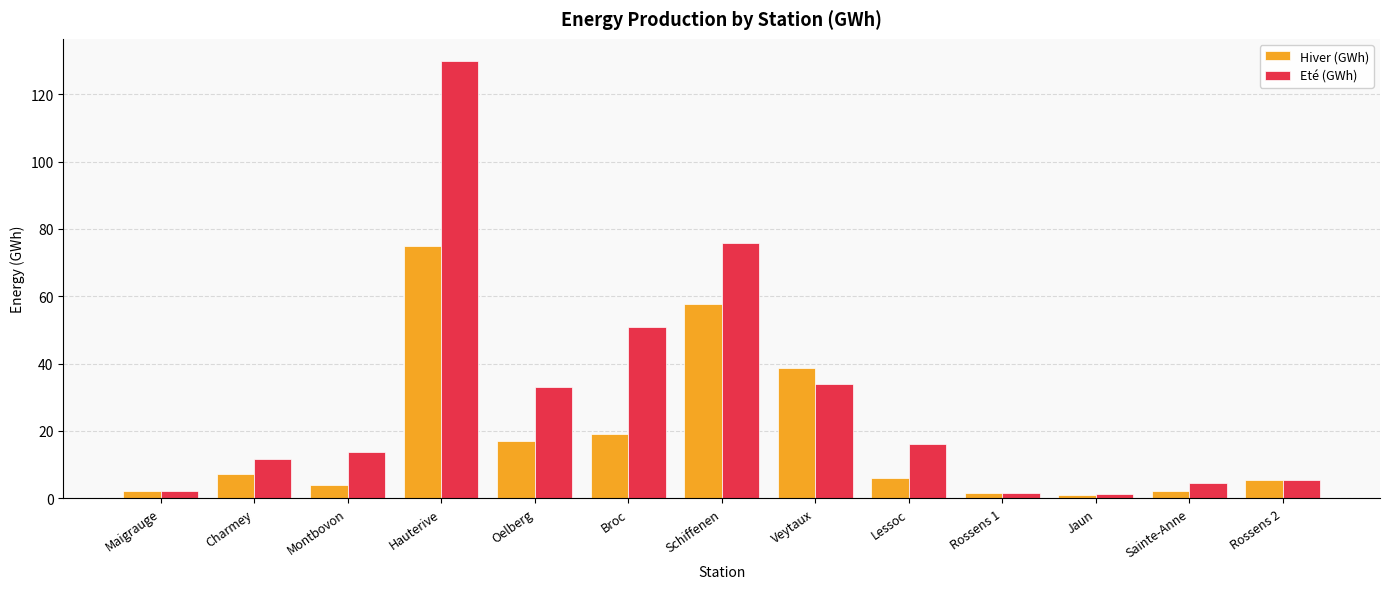

Between Oelberg and Rossens 1, which series saw the biggest shift?

Eté (GWh)